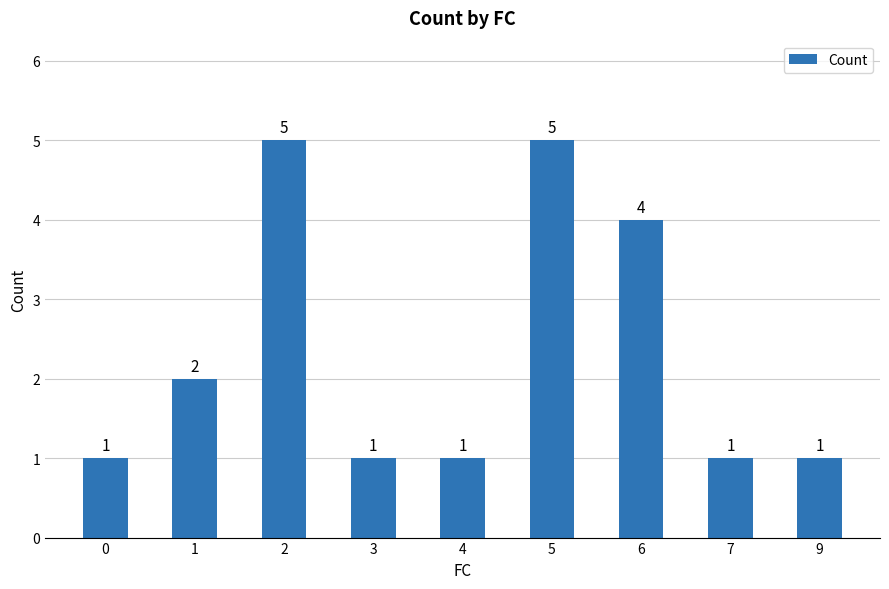

Count the values in the range 1 to 4.

7